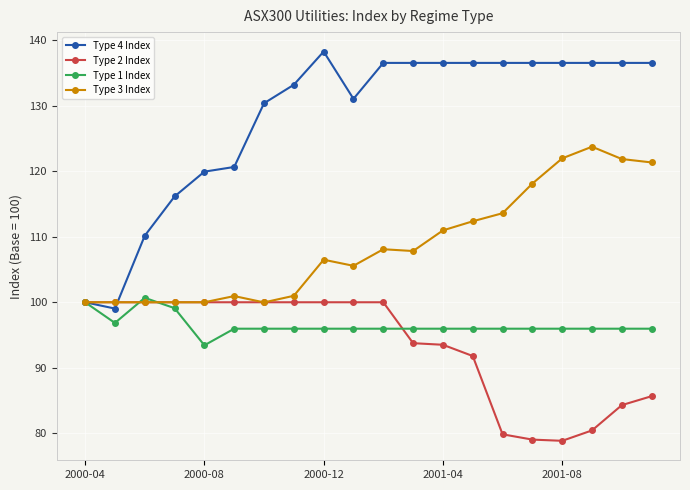

Which series has the largest range (max minus min)?

Type 4 Index